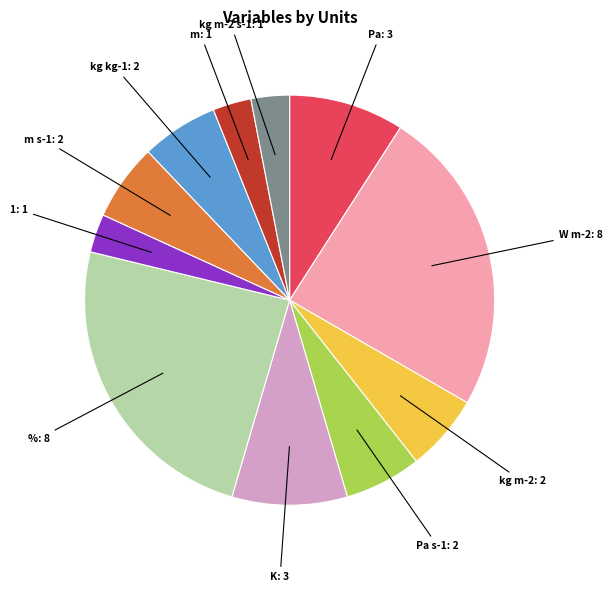

Approximately how many times larger is the value at %: 8 compared to K: 3?

2.7